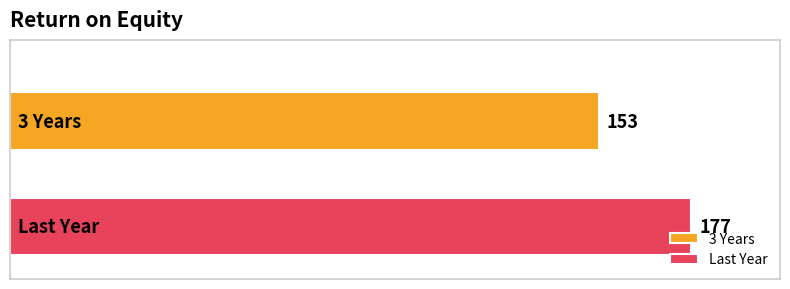

What is the greatest value displayed?

177